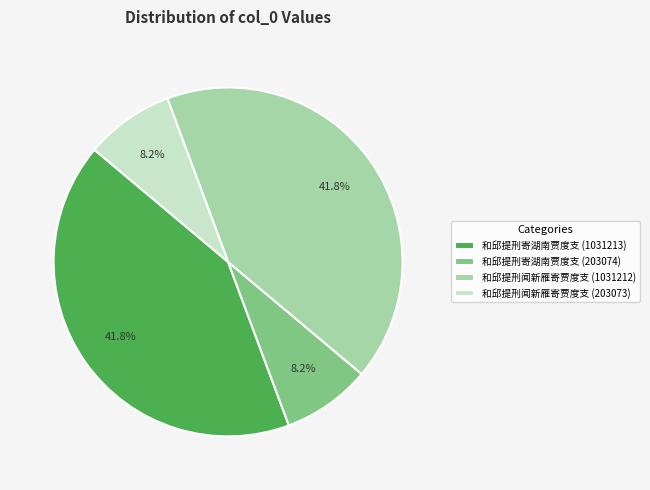

What portion of the pie excludes 和邱提刑寄湖南贾度支 (203074)?

91.8%